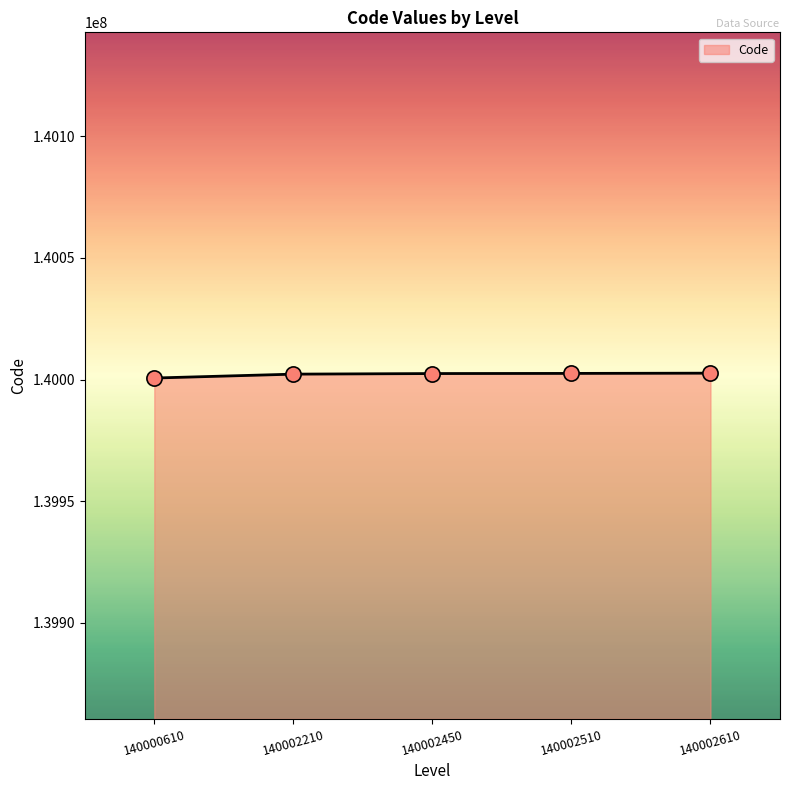

What is the ratio of the value at 140002450 to the value at 140000610?

1.0